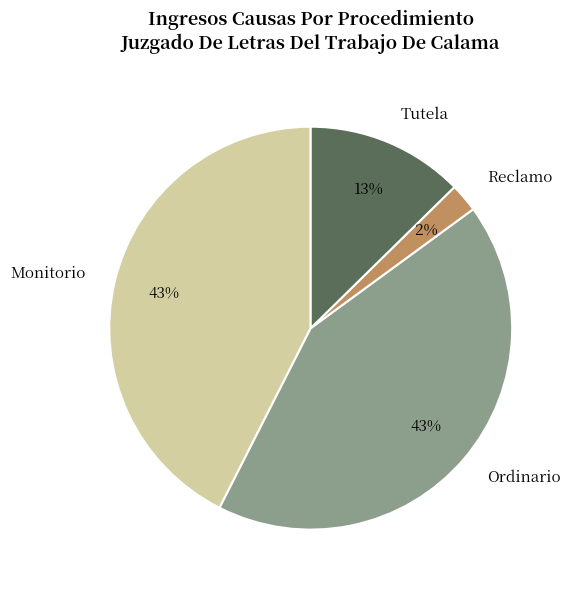

To the nearest percent, what is the combined percentage of Ordinario and Reclamo?

45%